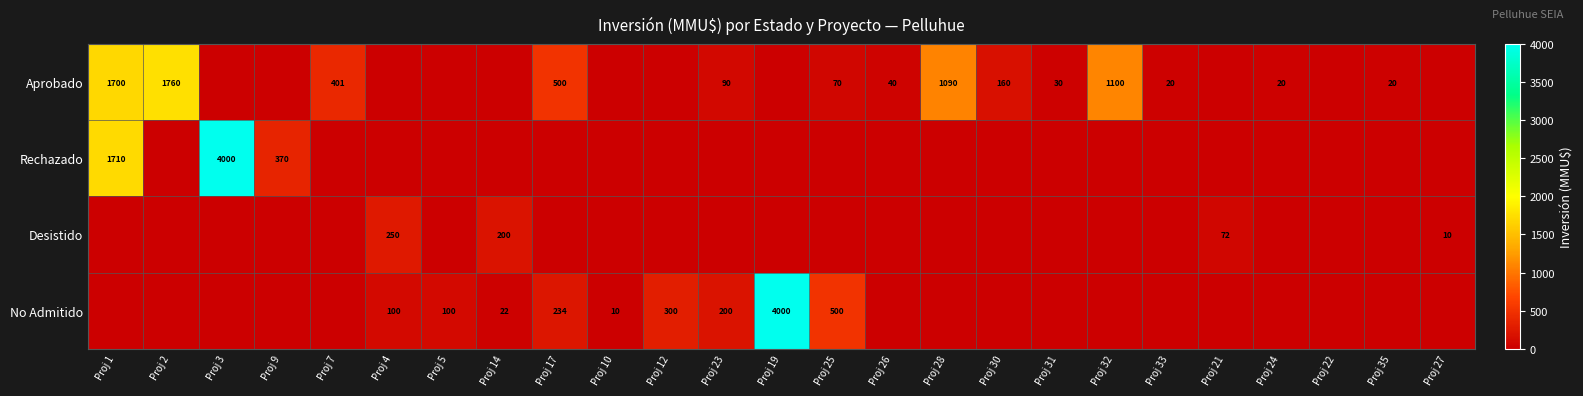

Is it true that No Admitido equals 4000 at Proj 19?

True